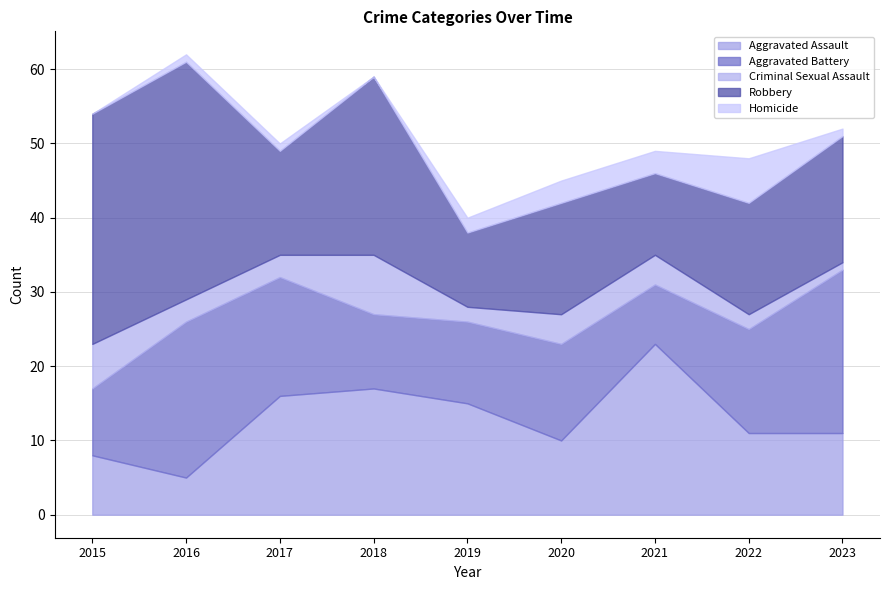

At which label does Aggravated Assault reach its peak?

2021